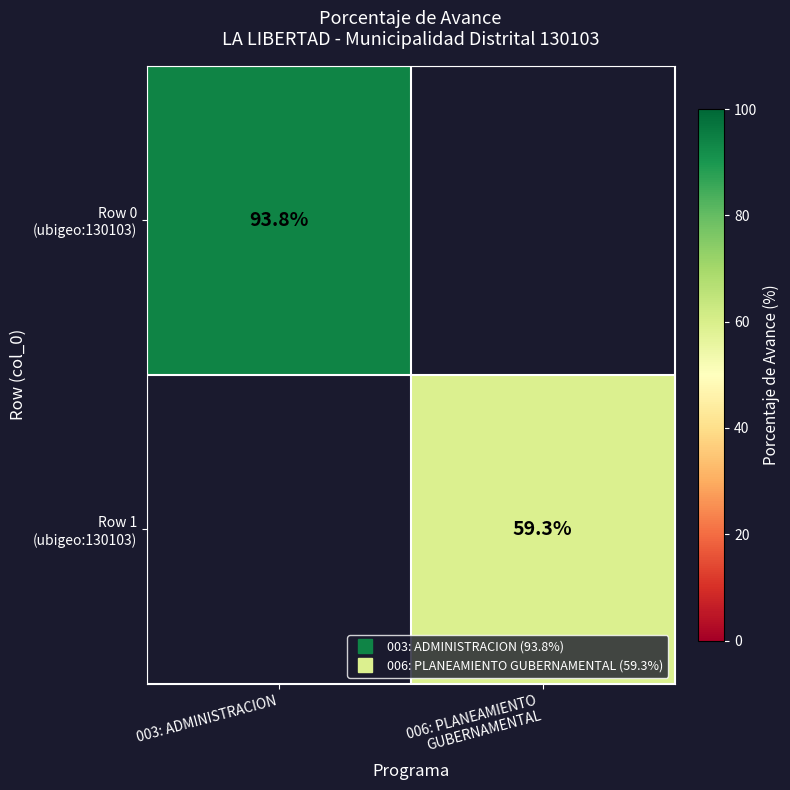

Is the value of Row 1 (ubigeo:130103) at 003: ADMINISTRACION greater than the value of Row 0 (ubigeo:130103) at 006: PLANEAMIENTO GUBERNAMENTAL?

No